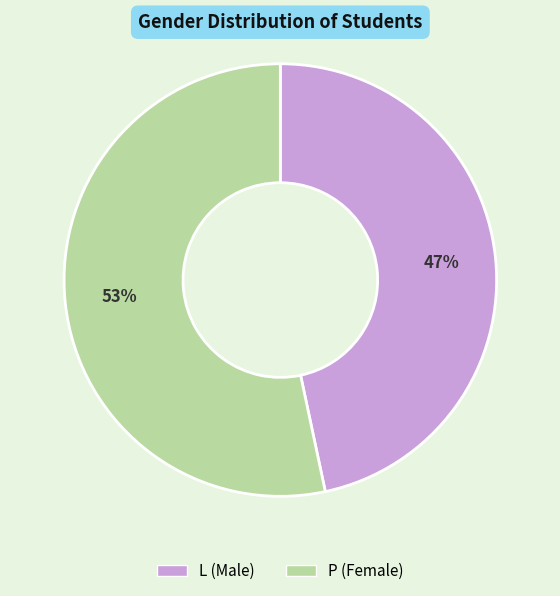

How many segments does this pie chart have?

2